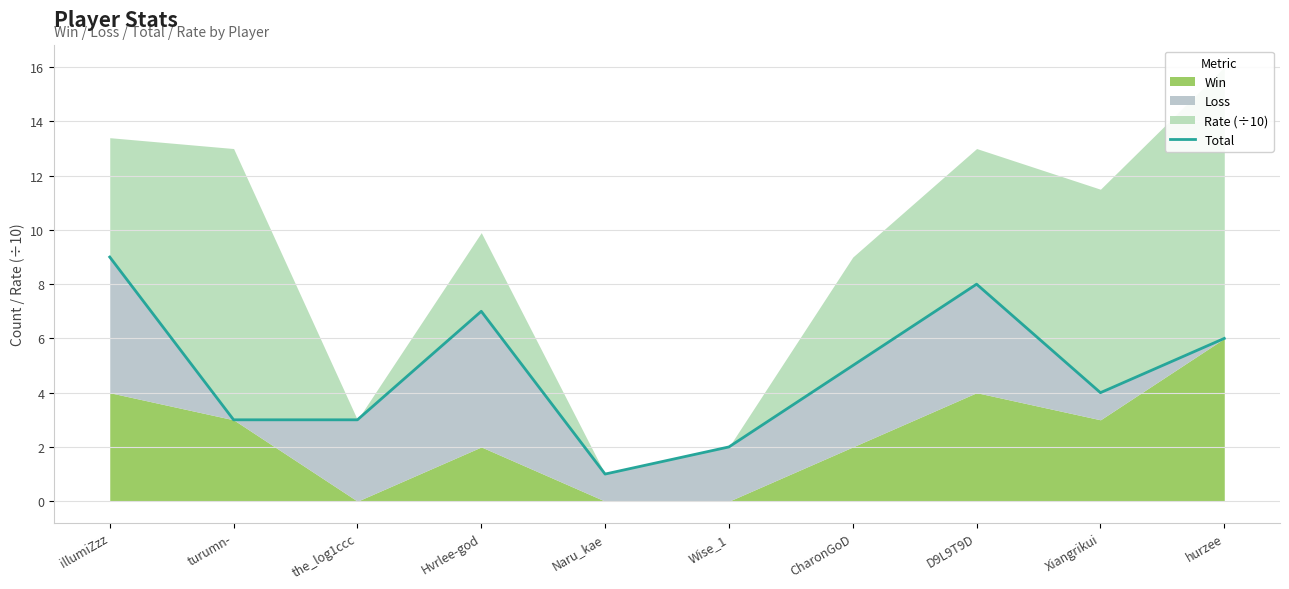

Reading left to right, list all the values displayed in this chart.

illumiZzz=9	turumn-=3	the_log1ccc=3	Hvrlee-god=7	Naru_kae=1	Wise_1=2	CharonGoD=5	D9L9T9D=8	Xiangrikui=4	hurzee=6